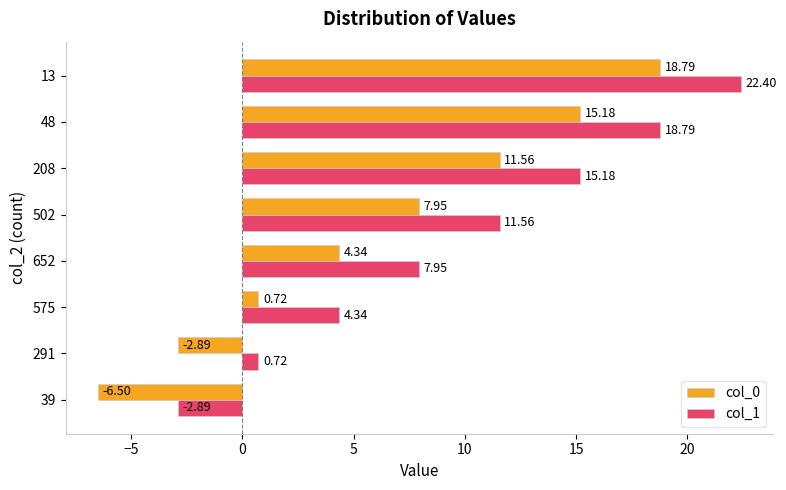

What is the total value across all series at 48?

34.0